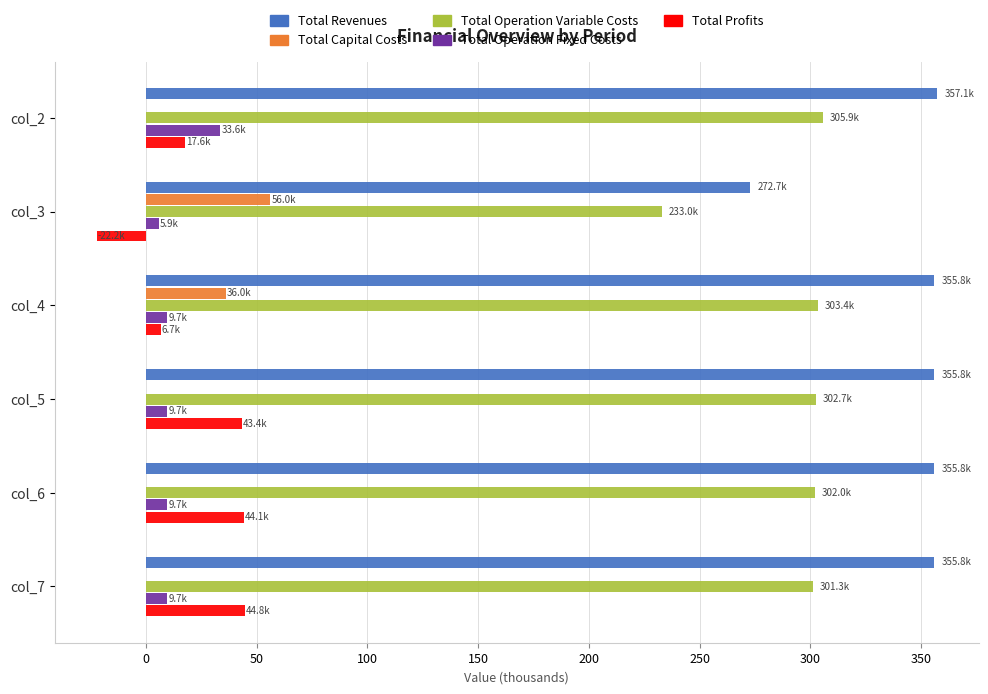

What is the maximum value for Total Operation Variable Costs?

305.9